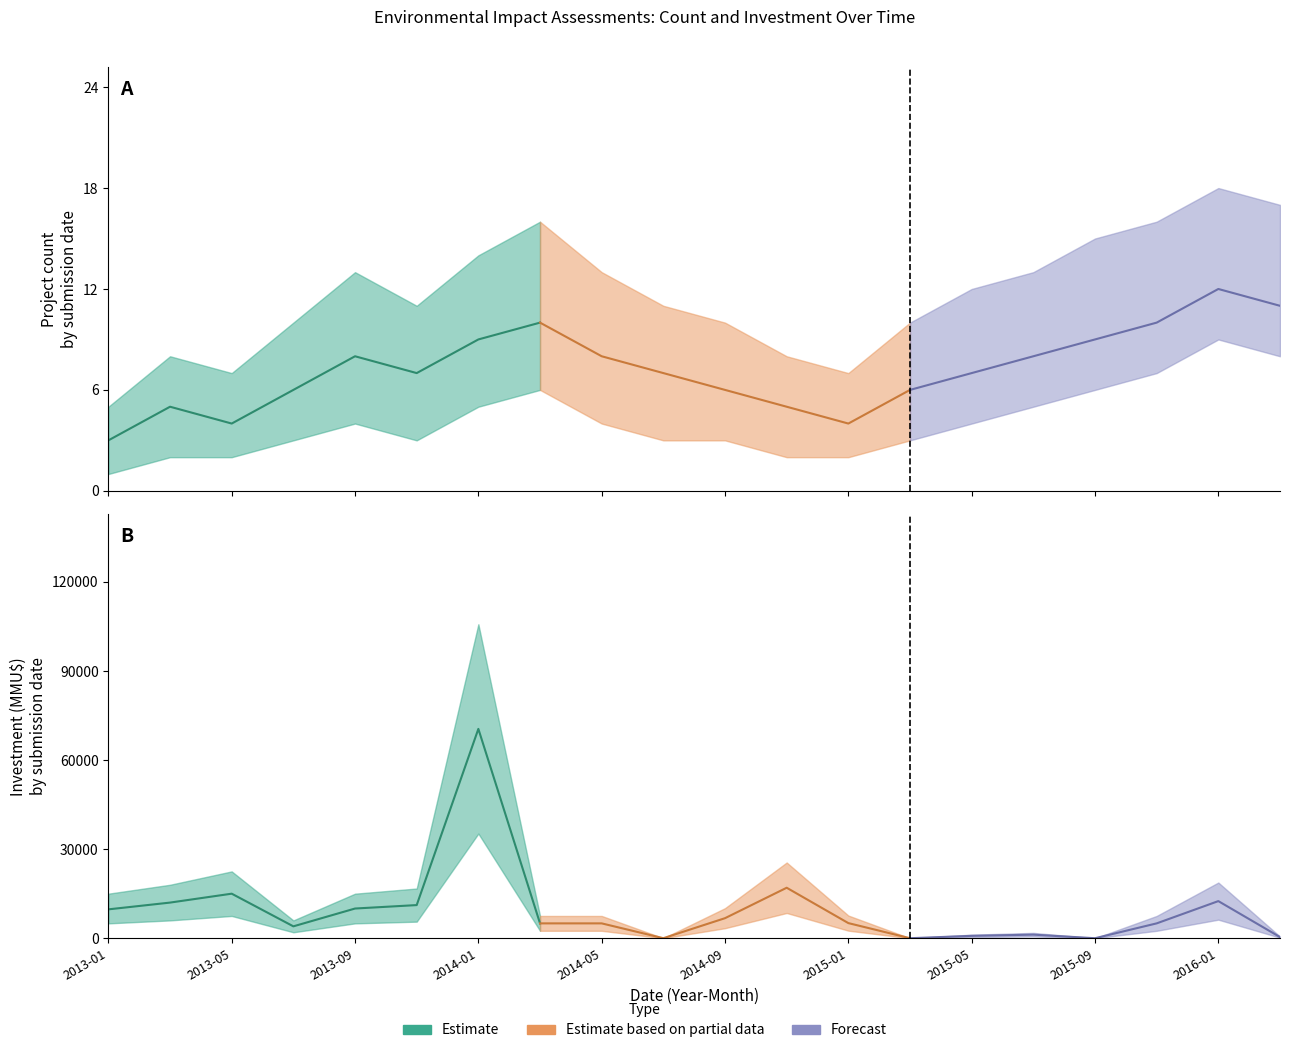

What is the spread (max minus min) of values at 2015-07?

1795